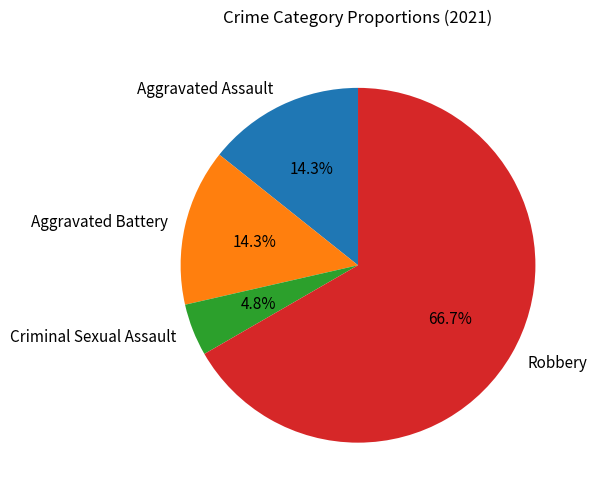

To the nearest percent, what portion does Aggravated Assault represent?

14%